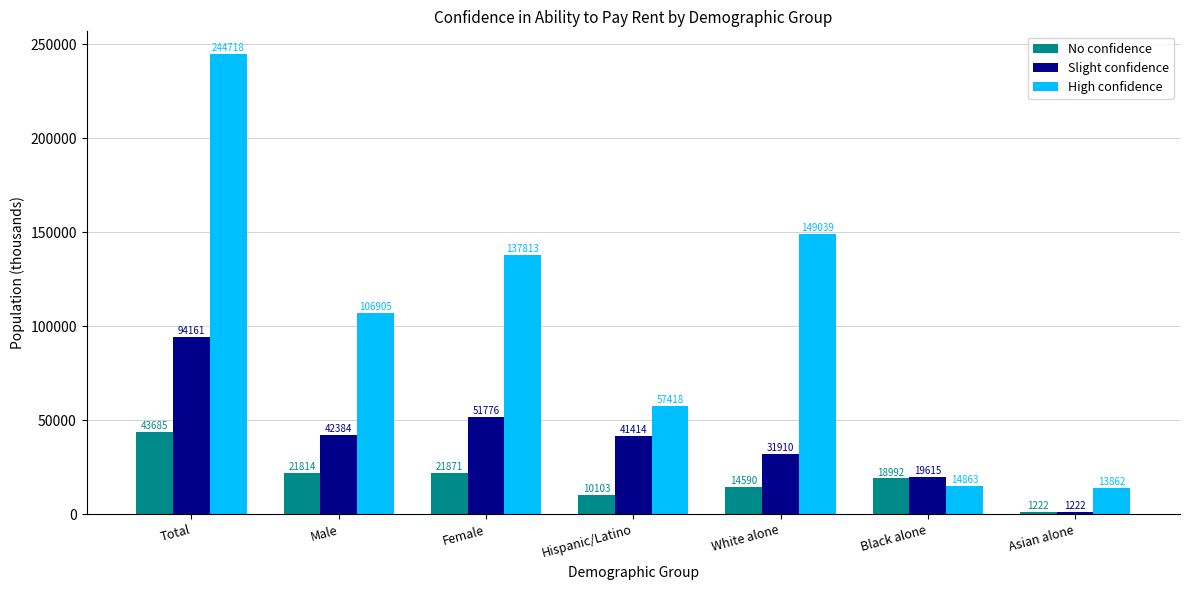

List the series in order of their overall mean, lowest first.

No confidence, Slight confidence, High confidence